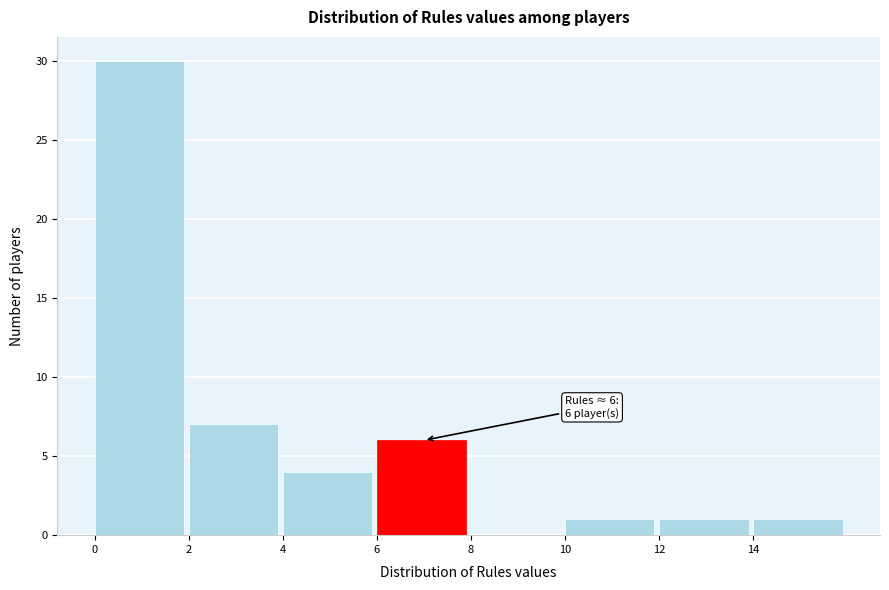

Which range on the x-axis has the tallest bar?

0 to 2